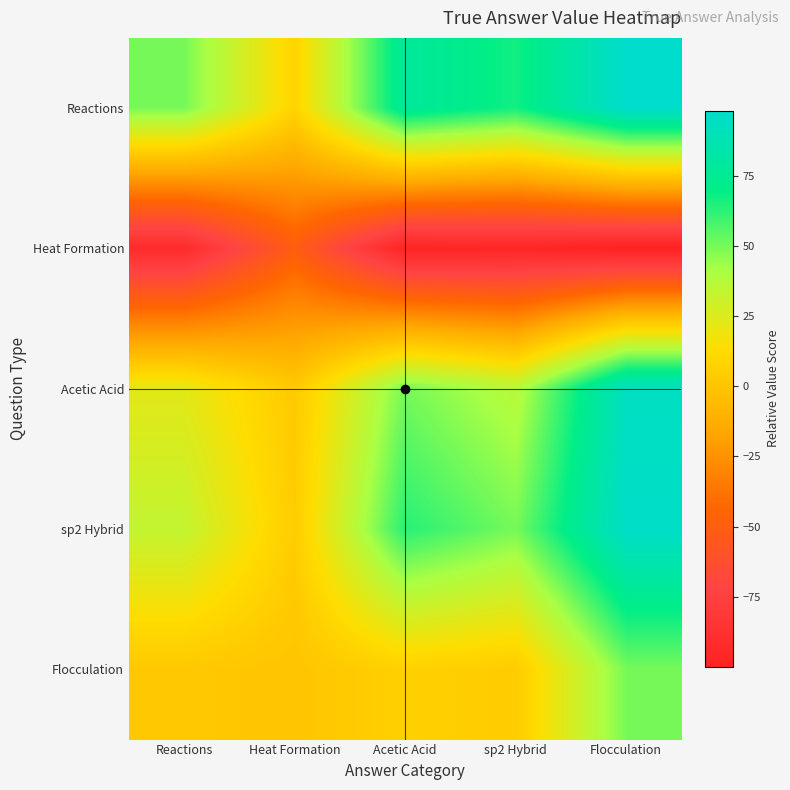

Between Reactions and Heat Formation, which is larger?

Reactions